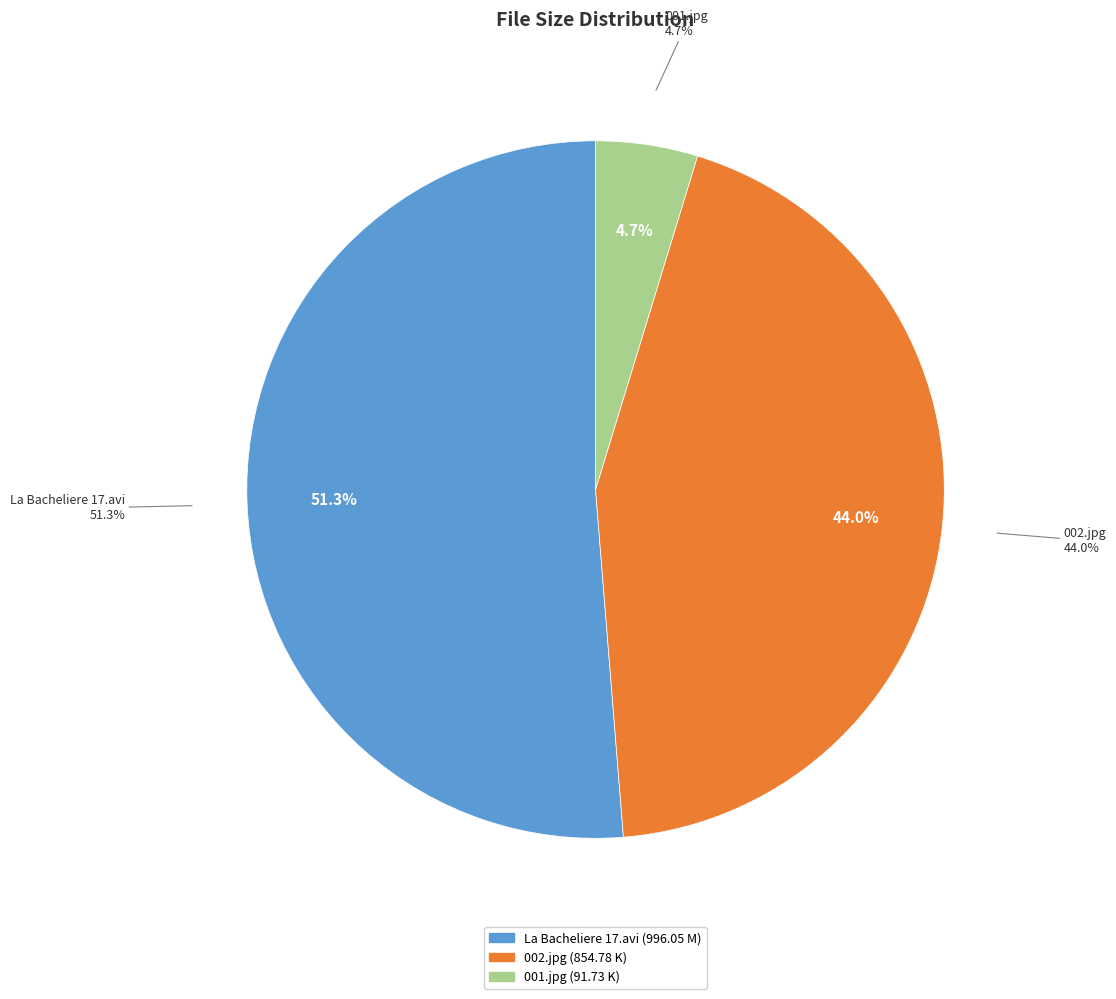

Count the number of slices in the pie.

3